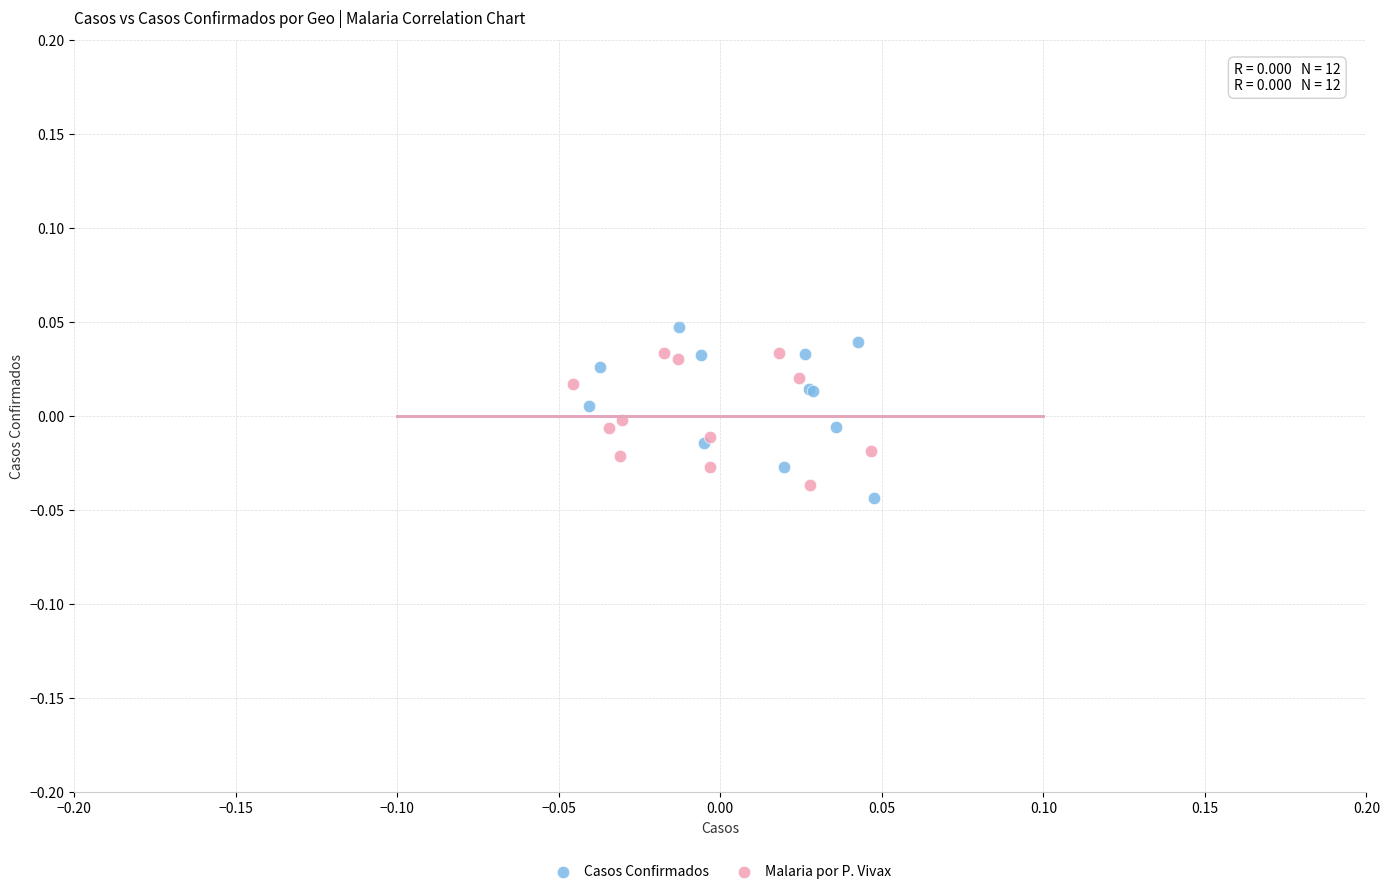

What are all the series names shown in the legend?

Casos Confirmados, Malaria por P. Vivax